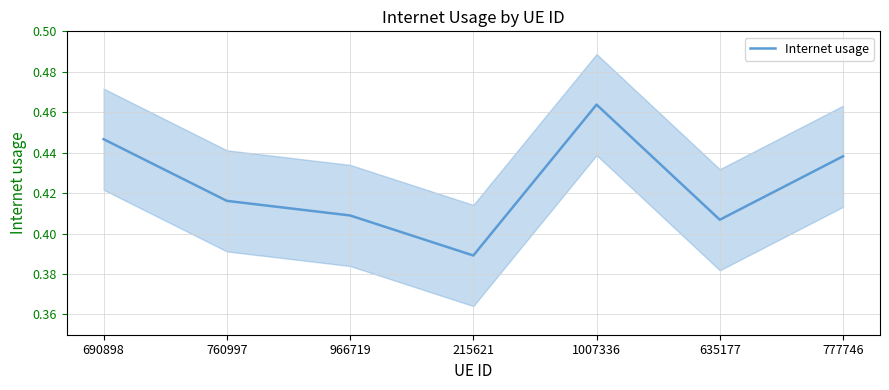

What is the label of the 4th point from the left?

215621